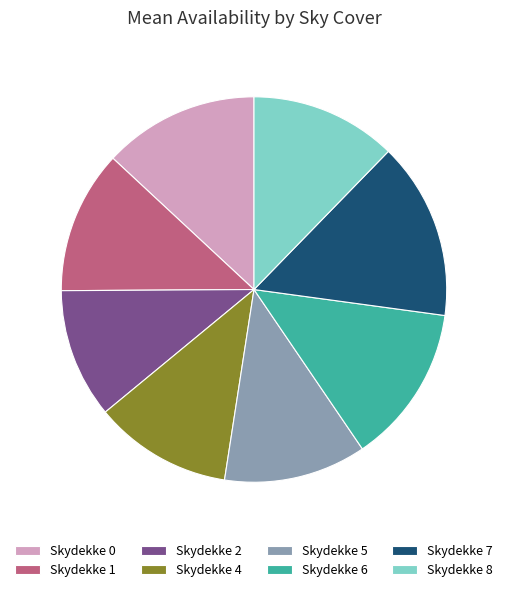

Which category has the smallest portion of the pie?

Skydekke 2